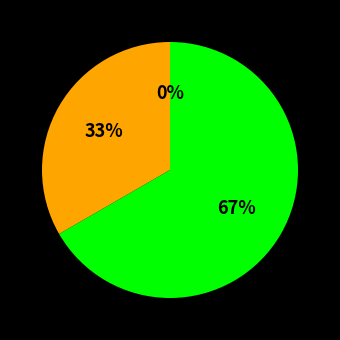

What percentage is NOT represented by 1?

100.0%